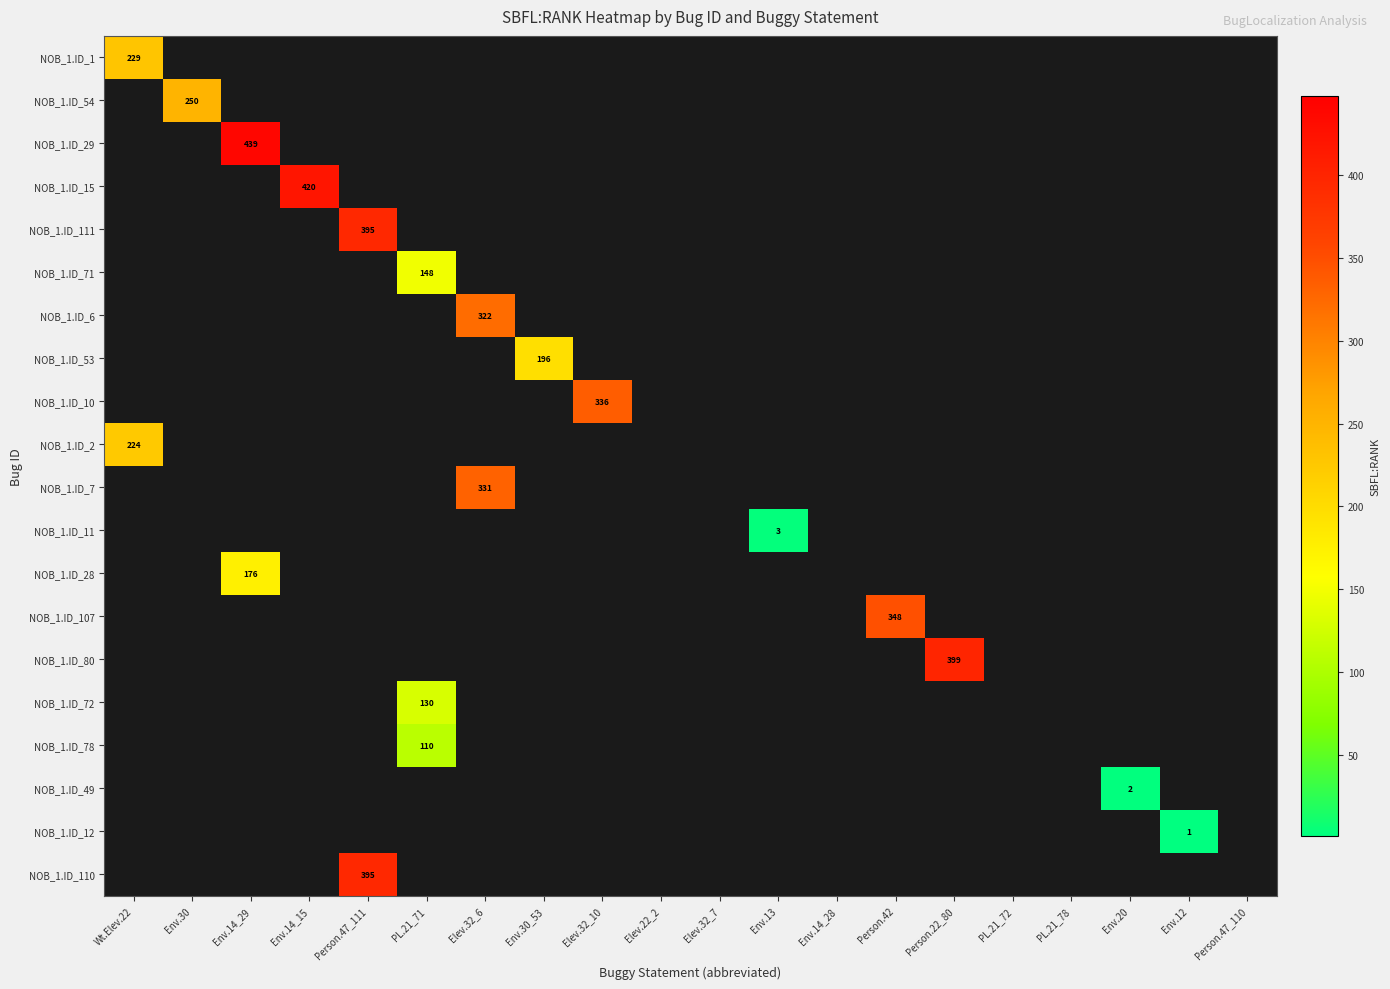

Is the value of NOB_1.ID_12 at Elev.32_10 greater than the value of NOB_1.ID_53 at Person.42?

No